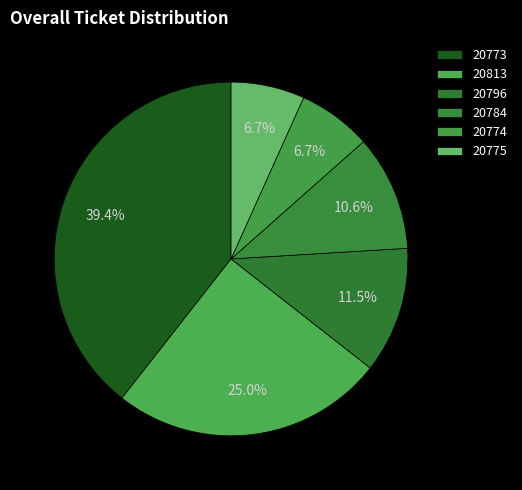

Does 20784 account for over 50% of the chart?

No